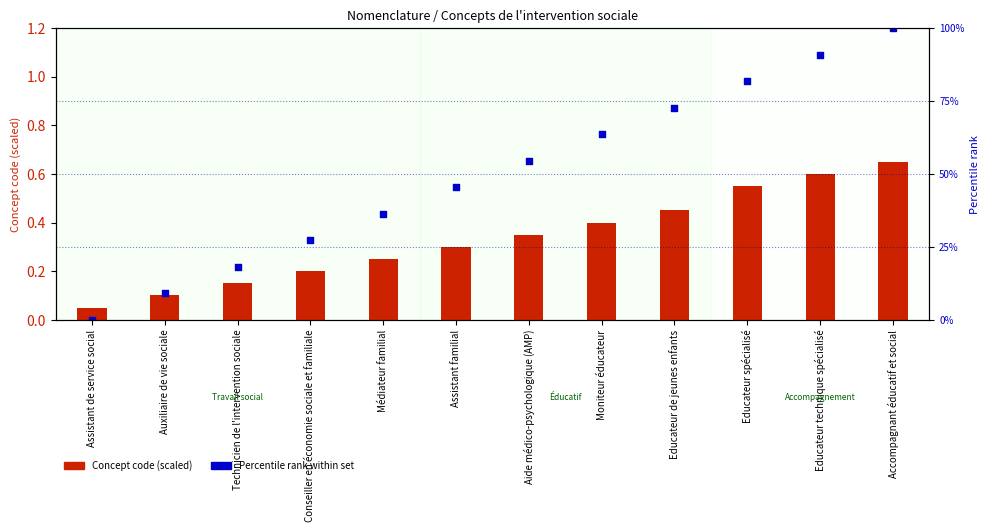

Which series has the widest spread of Y values?

Percentile rank